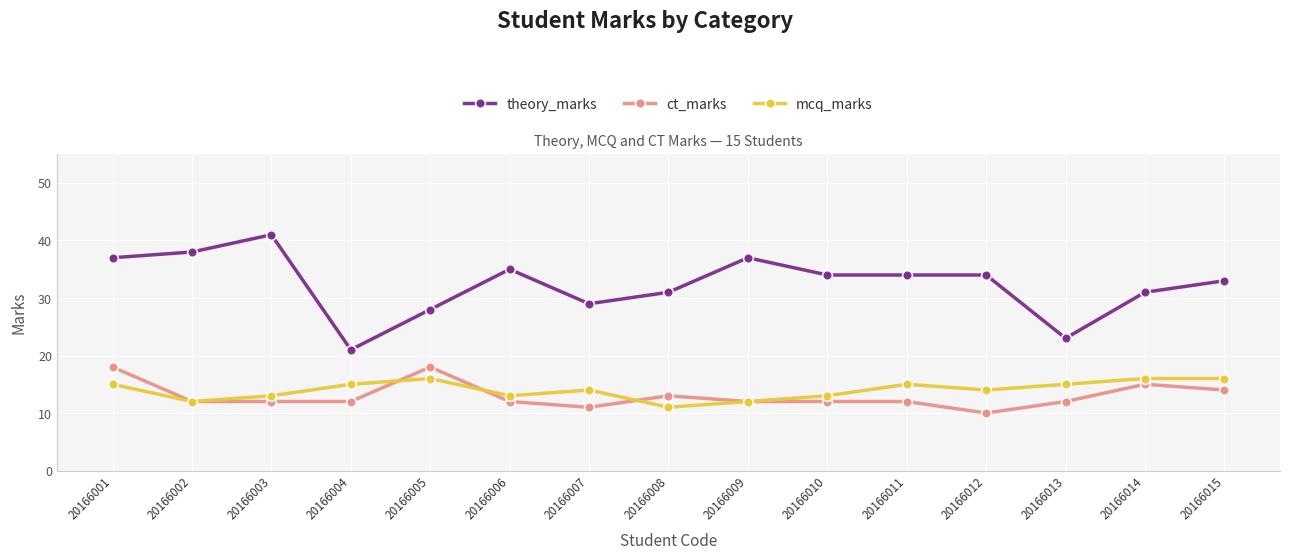

At which label does theory_marks reach its peak?

20166003